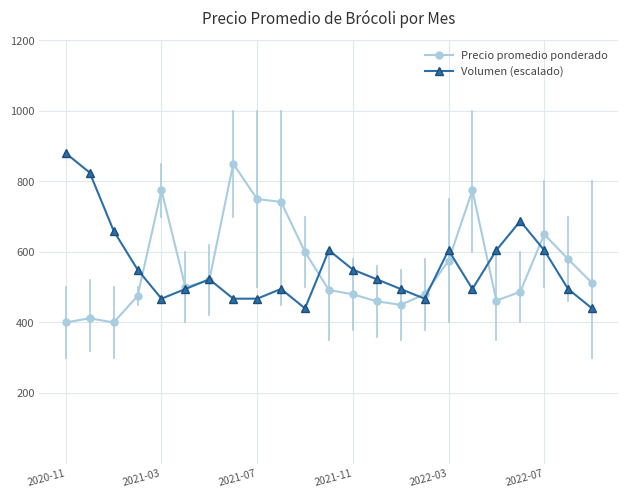

What is the value of the Volumen (escalado) point at the 21st from the left?

605.0